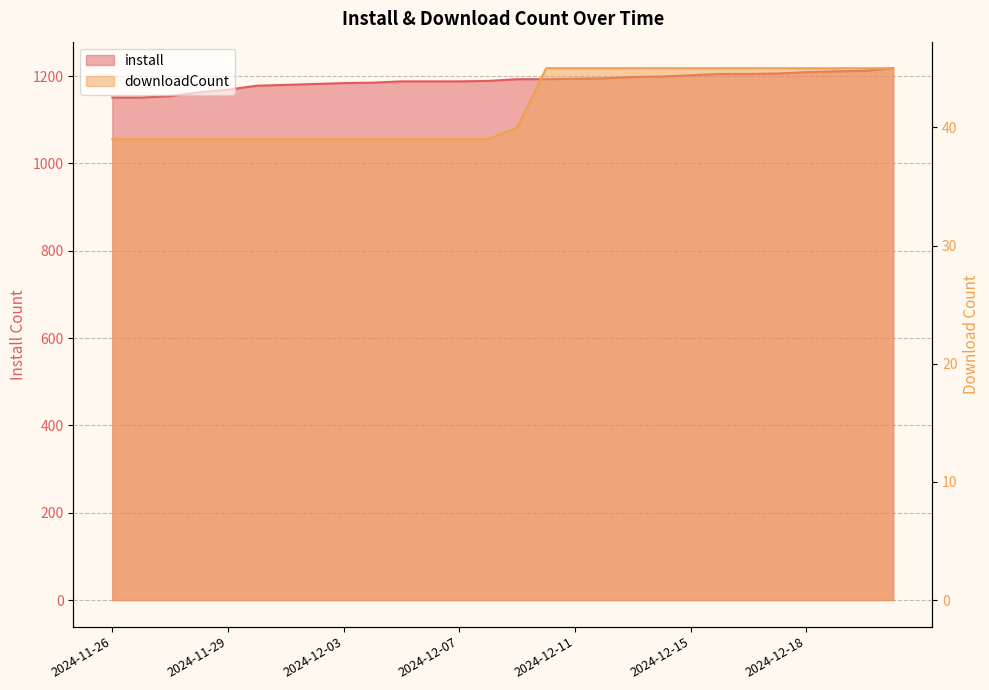

What is the approximate value of downloadCount at 2024-12-18?

45